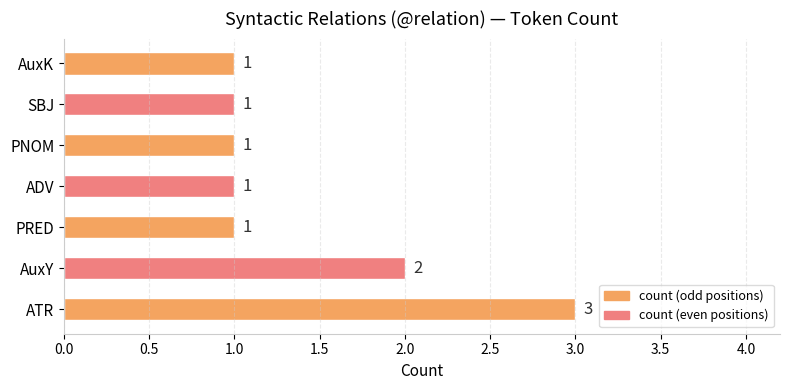

Reading bottom to top, list all the values displayed in this chart.

3	2	1	1	1	1	1